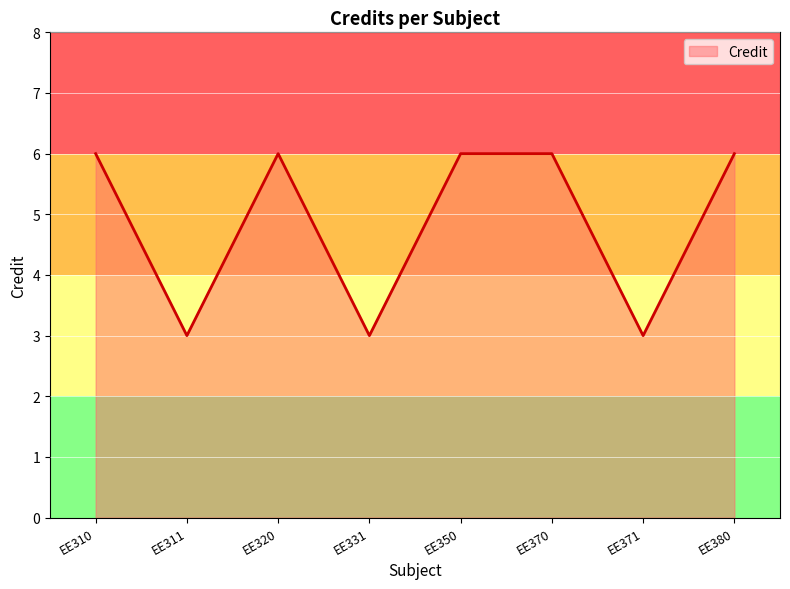

The value at EE310 is 6. True or false?

True